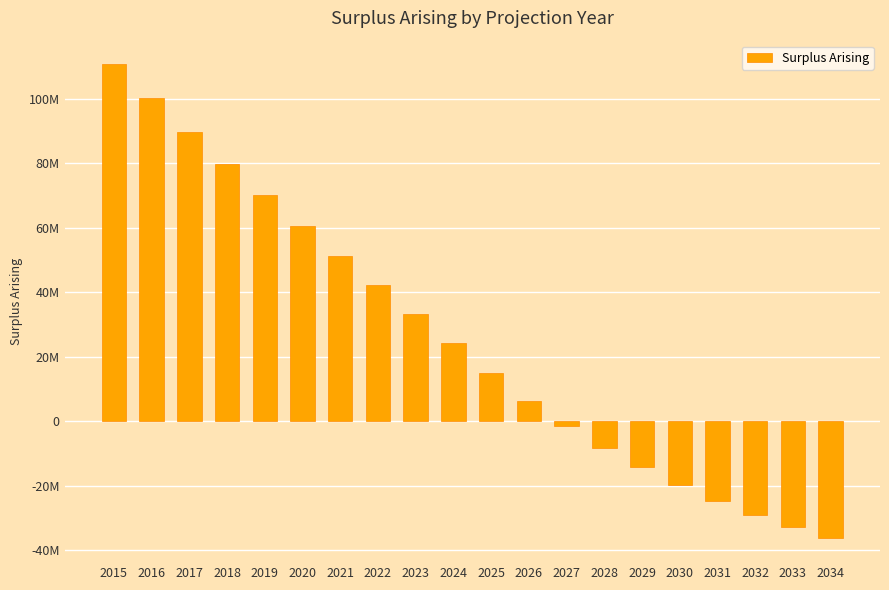

Are the bars horizontal?

No